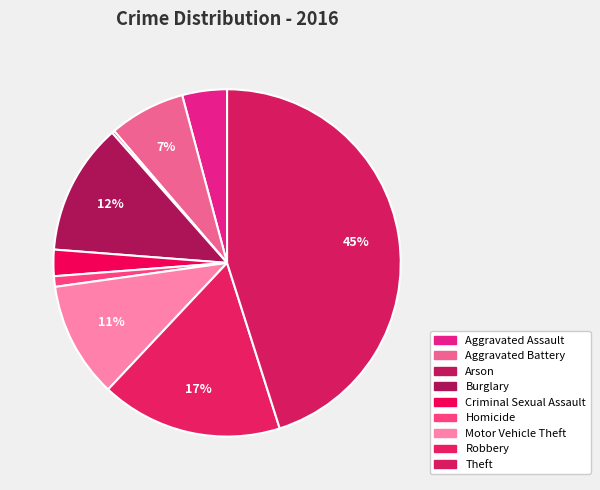

To the nearest percent, what portion does Homicide represent?

1%